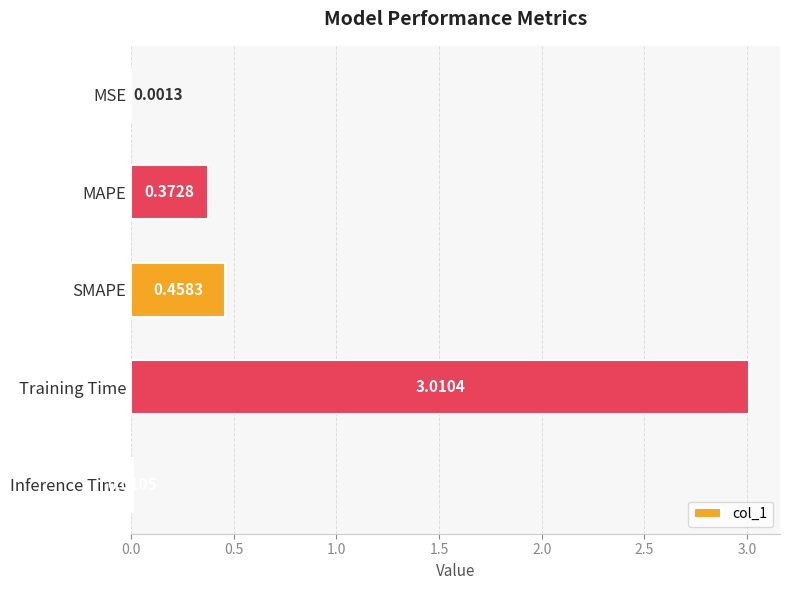

What is the greatest value displayed?

3.0